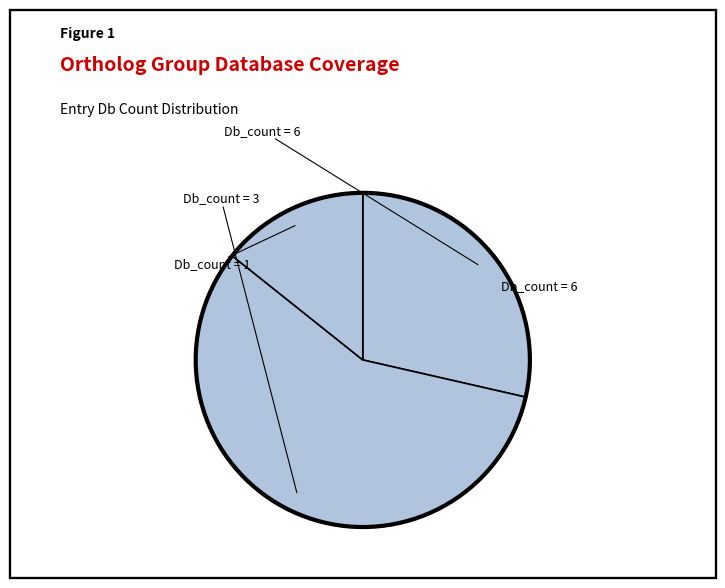

Count the number of slices in the pie.

3